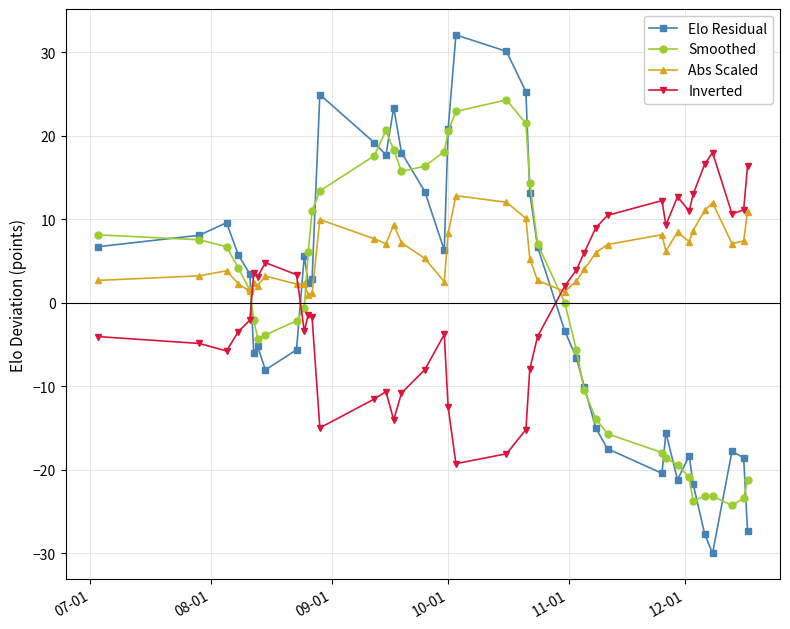

What is the smallest value displayed?

-30.0